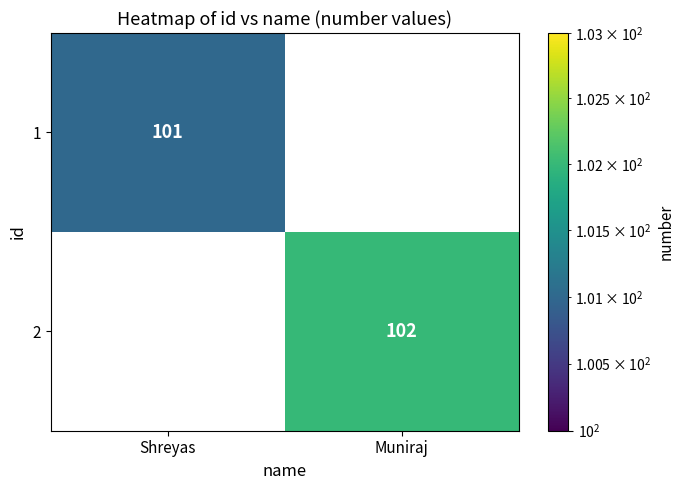

At which category does the chart reach its minimum across all series?

Shreyas